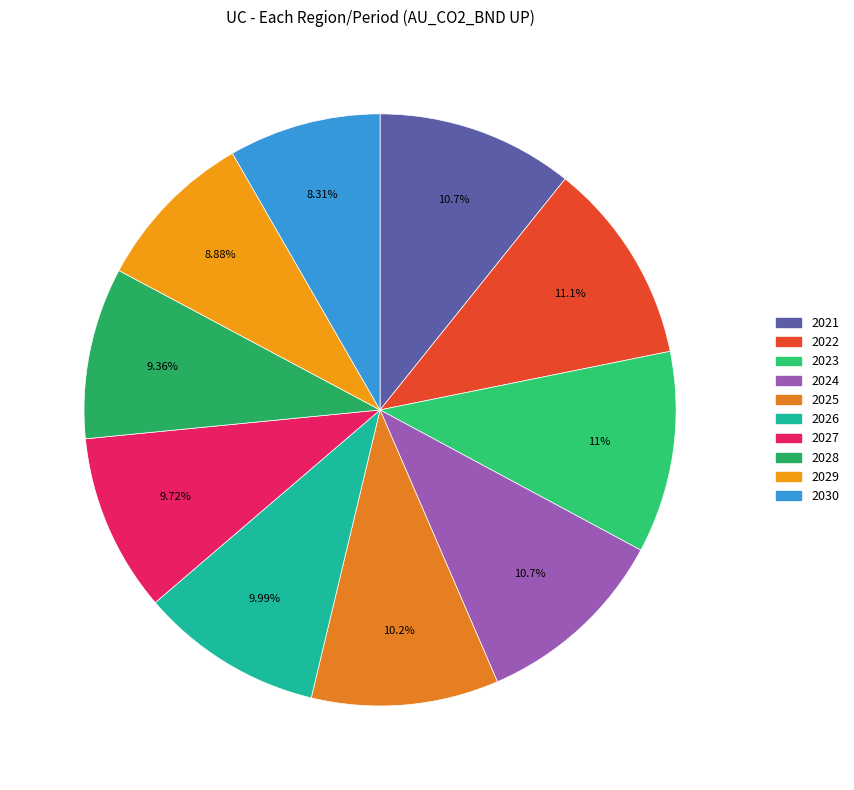

What is the smallest slice in the pie chart?

2030